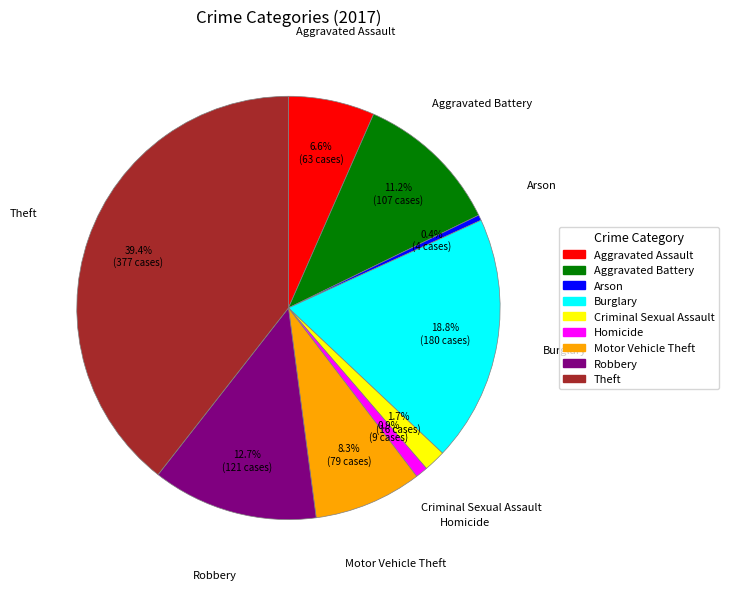

Which category has the biggest portion of the pie?

Theft